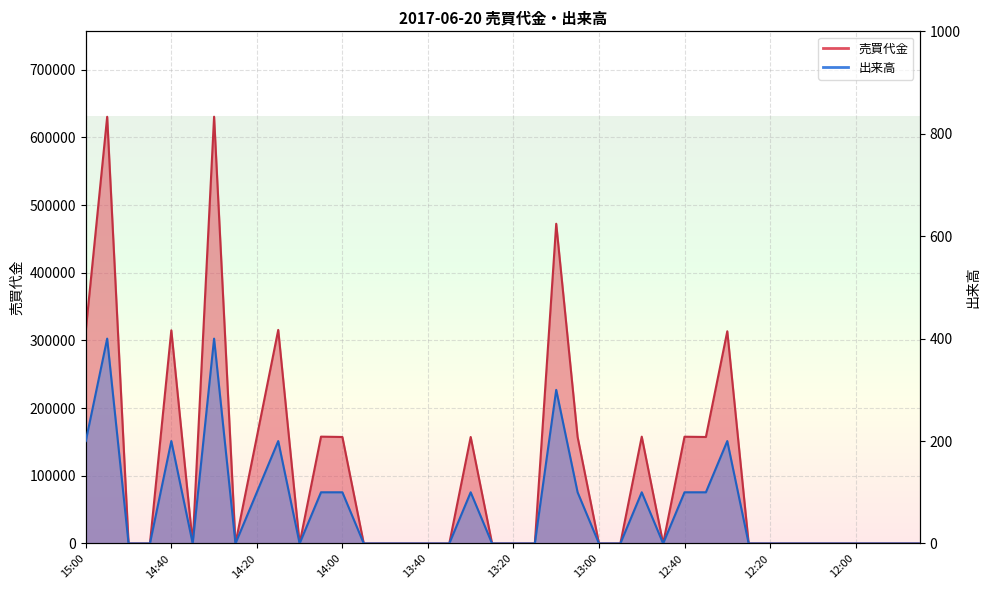

True or false: 売買代金 has a value of -399313 at 13:45.

False